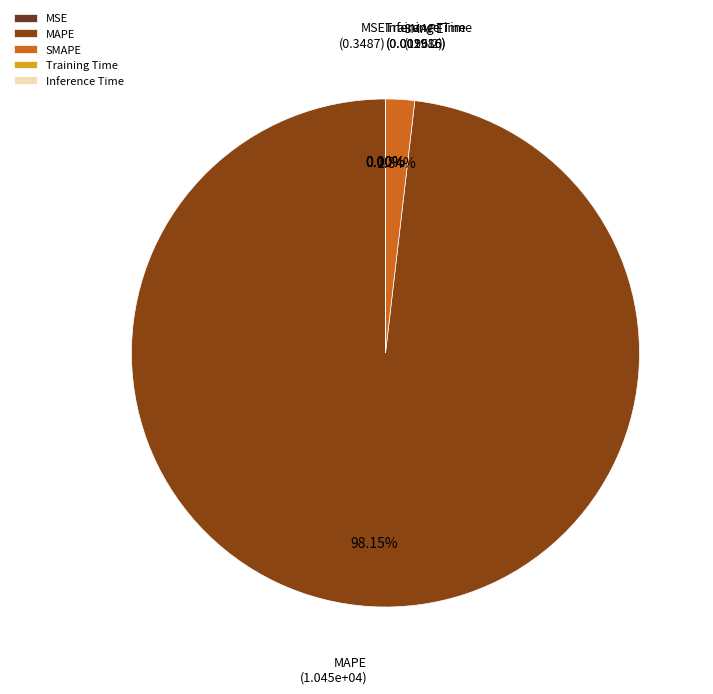

To the nearest percent, what portion does MAPE represent?

98%